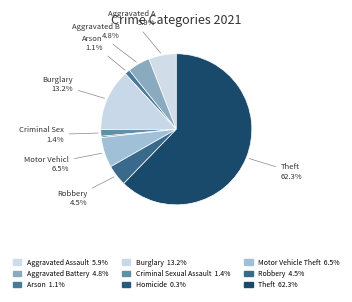

How many slices are in this pie chart?

9